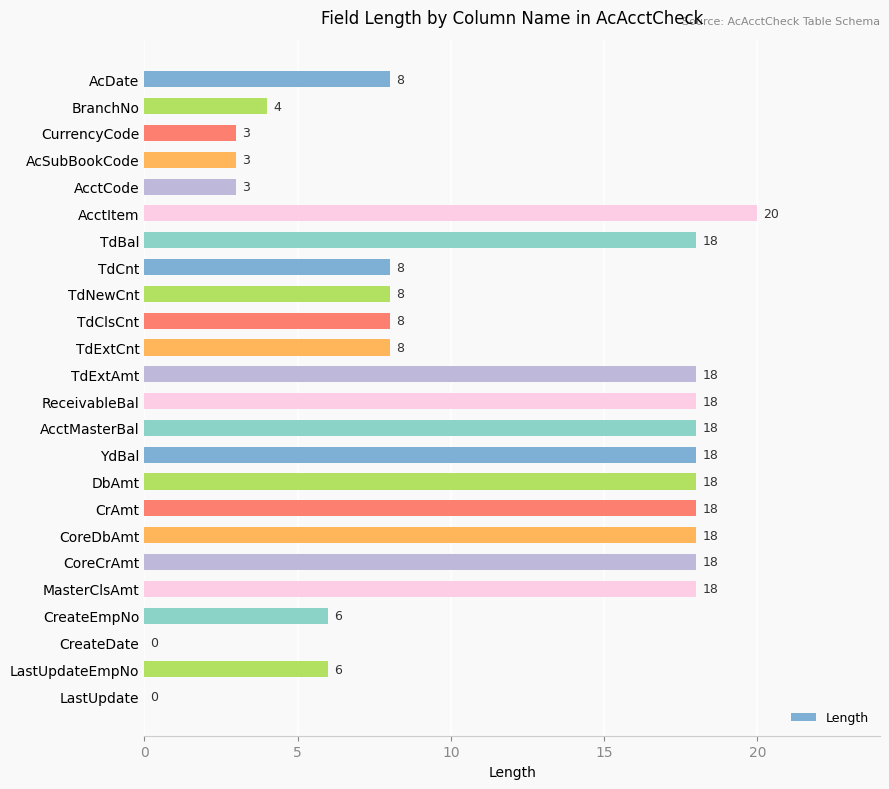

How many positive values are there?

22